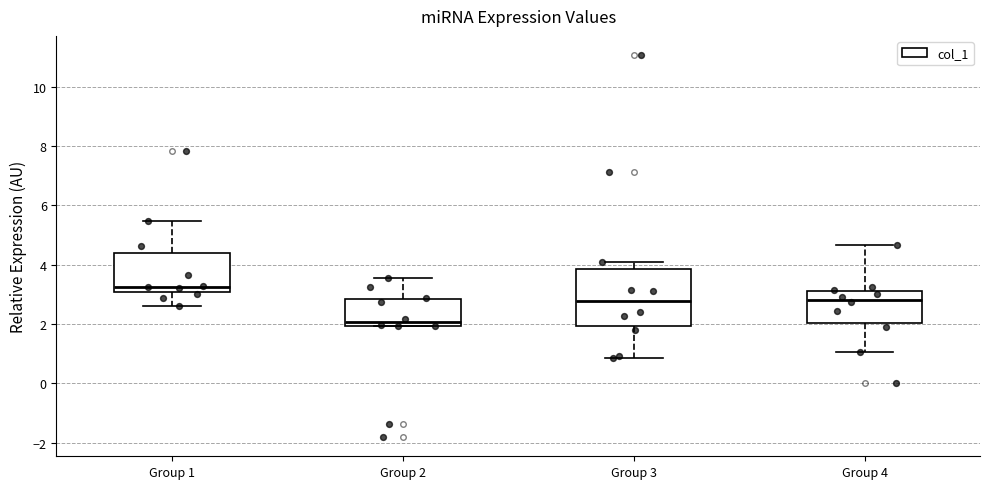

Reading left to right, read every box against the y-axis: the position of its median line, the range the box covers, and the ends of its whiskers. The values are not printed on the chart, so give them approximately, as read against the axis.

Group 1: median 3.2, box 3.0 to 4.4, whiskers 2.6 to 5.4
Group 2: median 2.0 (just above the box's lower edge), box 2.0 to 2.8, whiskers 2.0 to 3.6
Group 3: median 2.8, box 2.0 to 3.8, whiskers 0.8 to 4.0
Group 4: median 2.8, box 2.0 to 3.2, whiskers 1.0 to 4.6